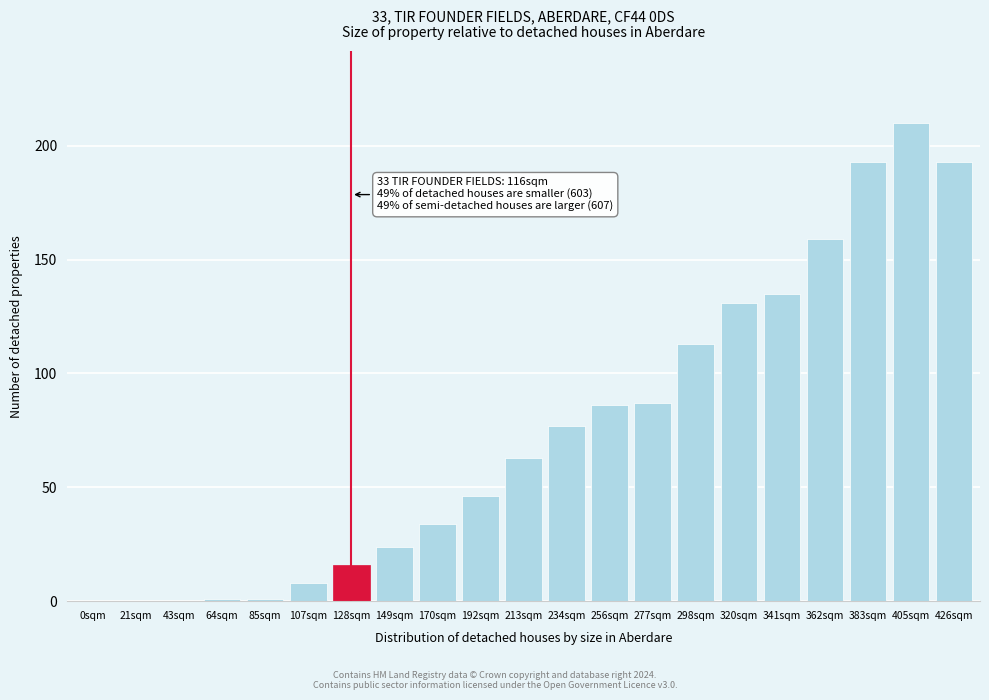

Reading right to left, extract all data points from this chart.

426sqm=193	405sqm=210	383sqm=193	362sqm=159	341sqm=135	320sqm=131	298sqm=113	277sqm=87	256sqm=86	234sqm=77	213sqm=63	192sqm=46	170sqm=34	149sqm=24	128sqm=16	107sqm=8	85sqm=1	64sqm=1	43sqm=0	21sqm=0	0sqm=0